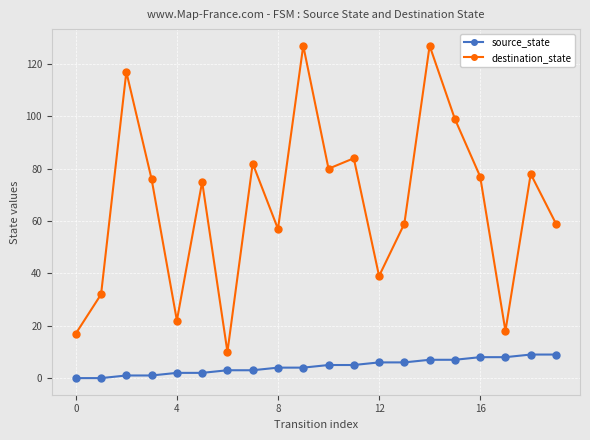

How many data points in source_state are less than 5?

10